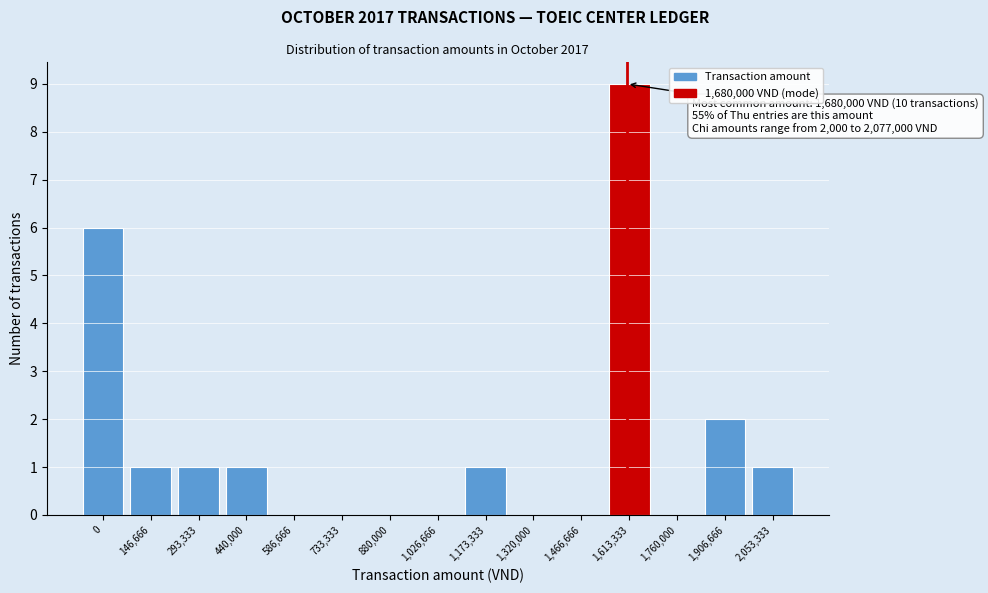

Reading left to right, what are all the values shown in this chart?

0=6	146,666=1	293,333=1	440,000=1	586,666=0	733,333=0	880,000=0	1,026,666=0	1,173,333=1	1,320,000=0	1,466,666=0	1,613,333=9	1,760,000=0	1,906,666=2	2,053,333=1